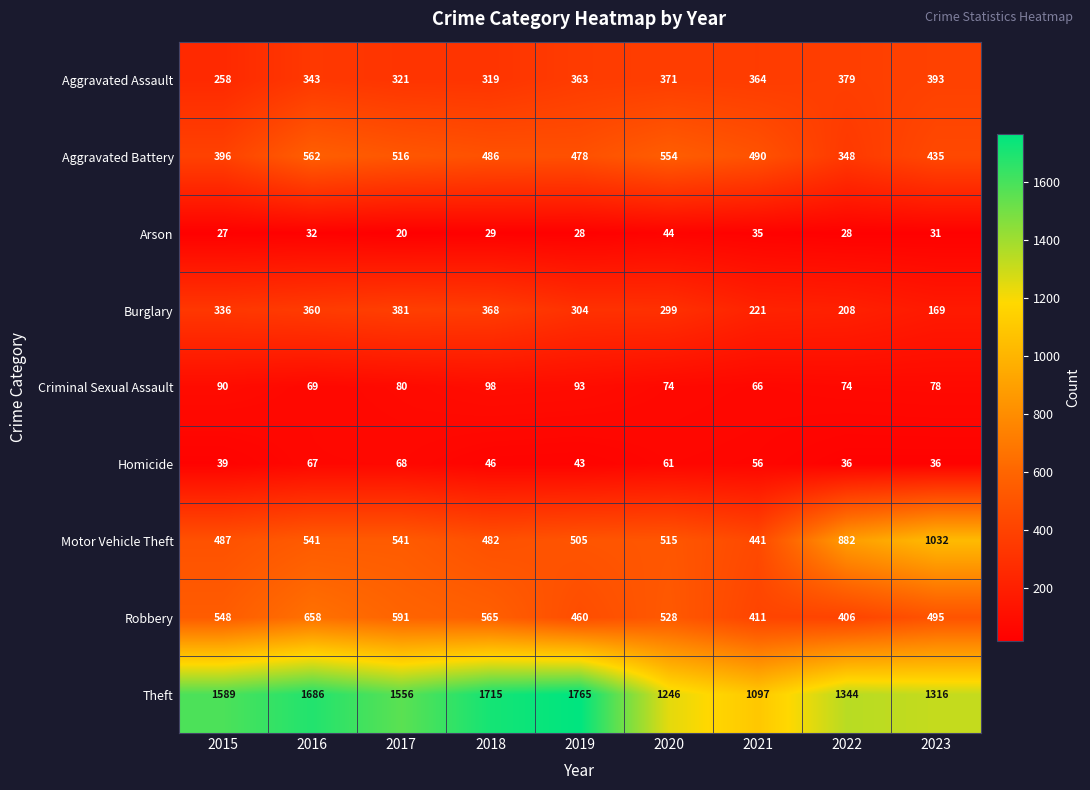

At which category is the sum across all series the highest?

2016